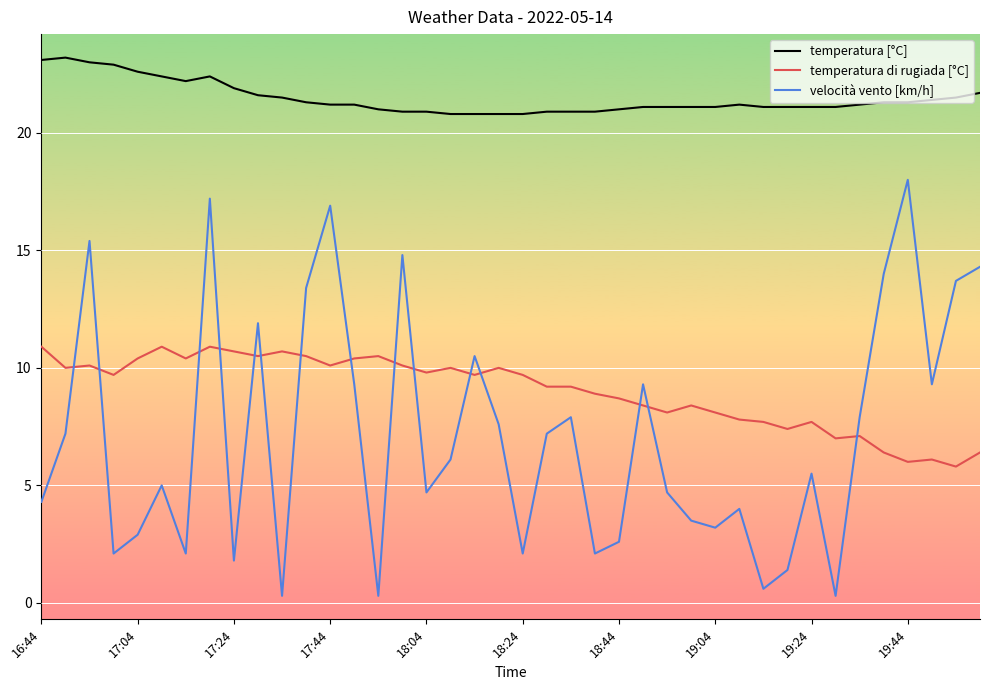

Which series has the widest spread of values?

velocità vento [km/h]